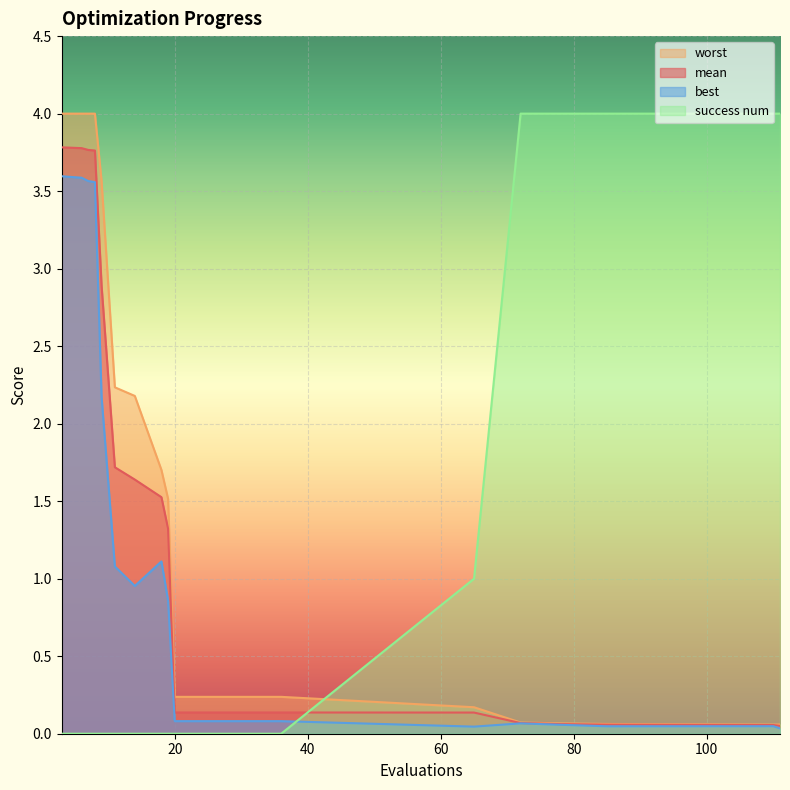

What is the value of the best point at the 2nd from the left?

3.6